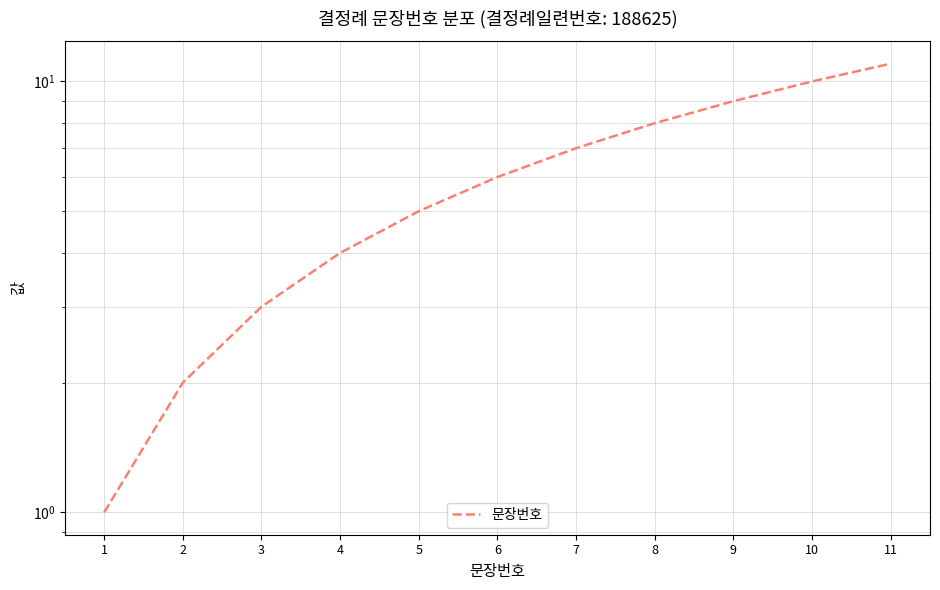

Which category has the highest value across all series?

11